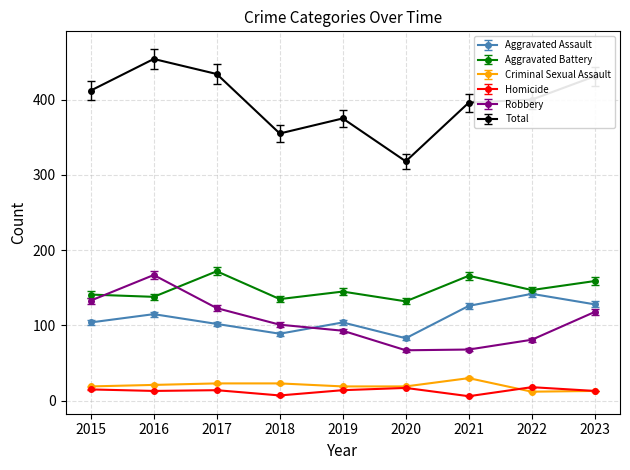

Is the value of Aggravated Assault at 2018 greater than the value of Homicide at 2015?

Yes